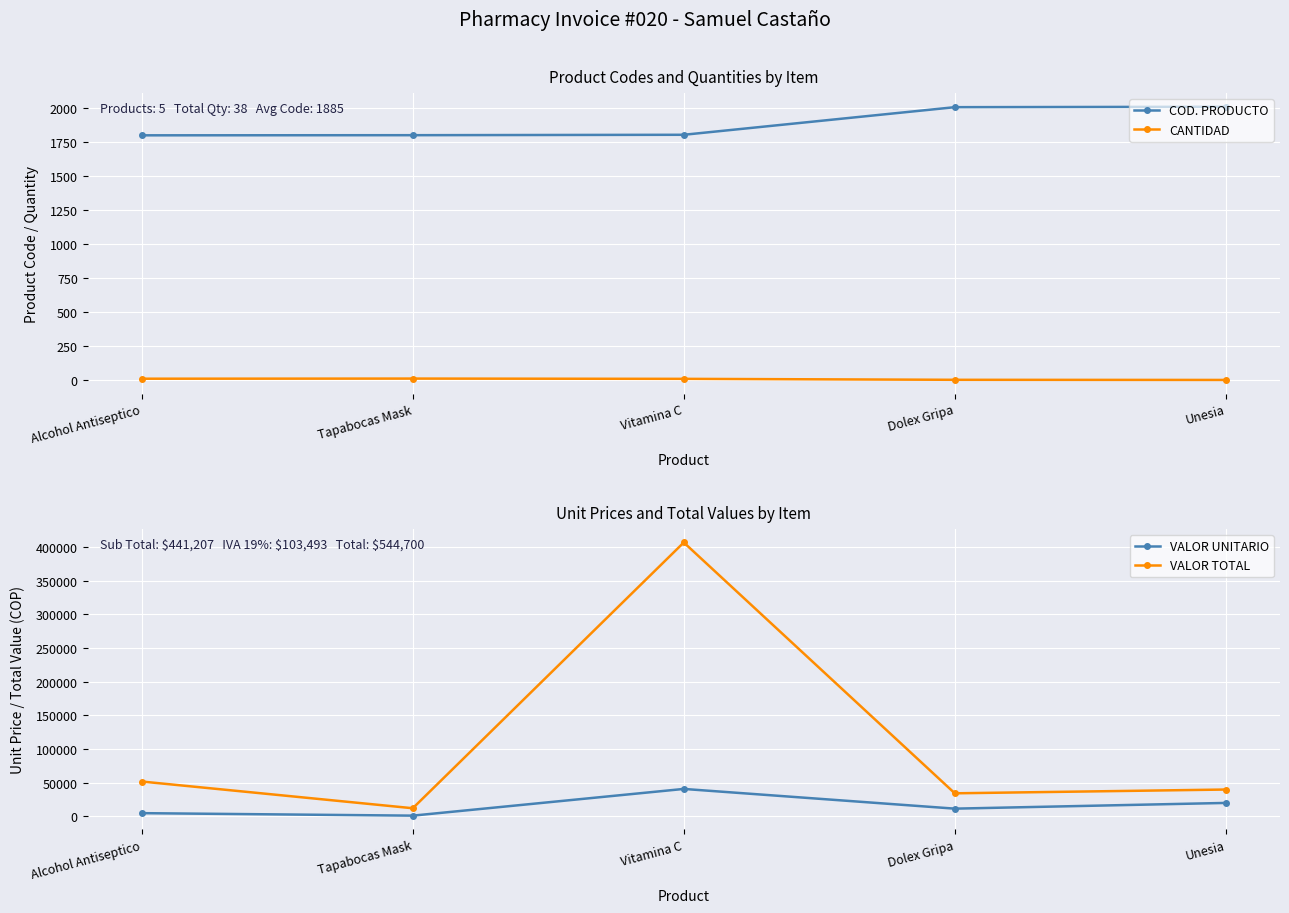

What is the minimum value shown in the chart?

2